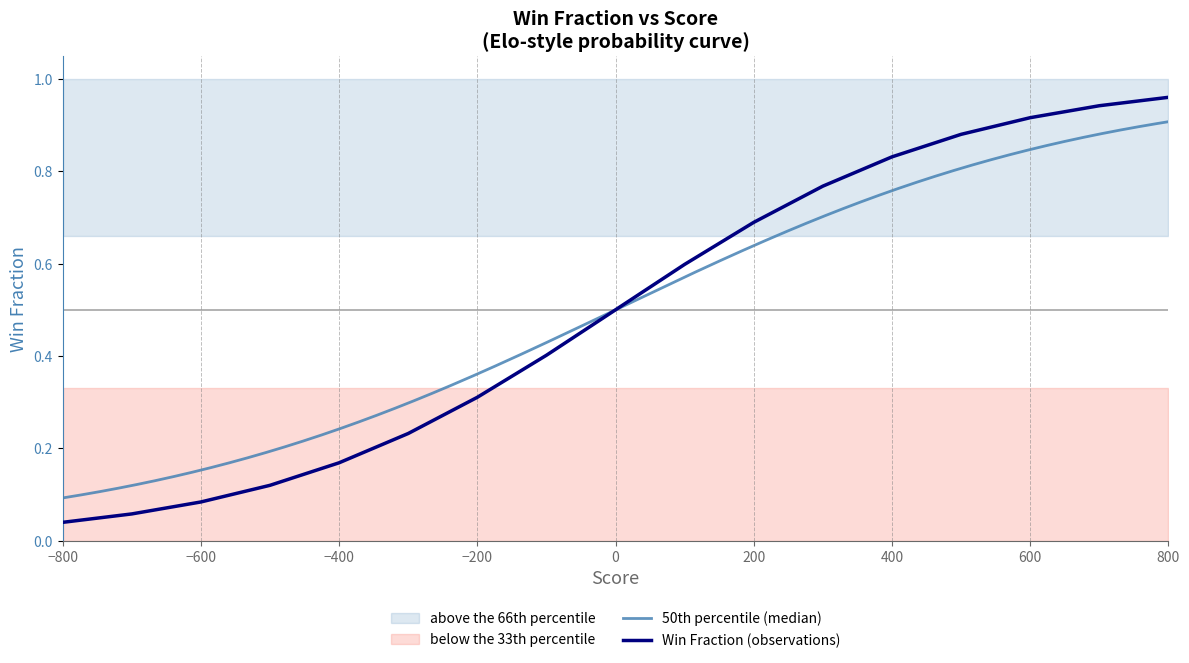

List the labels in order of value, largest first.

800, 700, 600, 500, 400, 300, 200, 100, 0, -100, -200, -300, -400, -500, -600, -700, -800